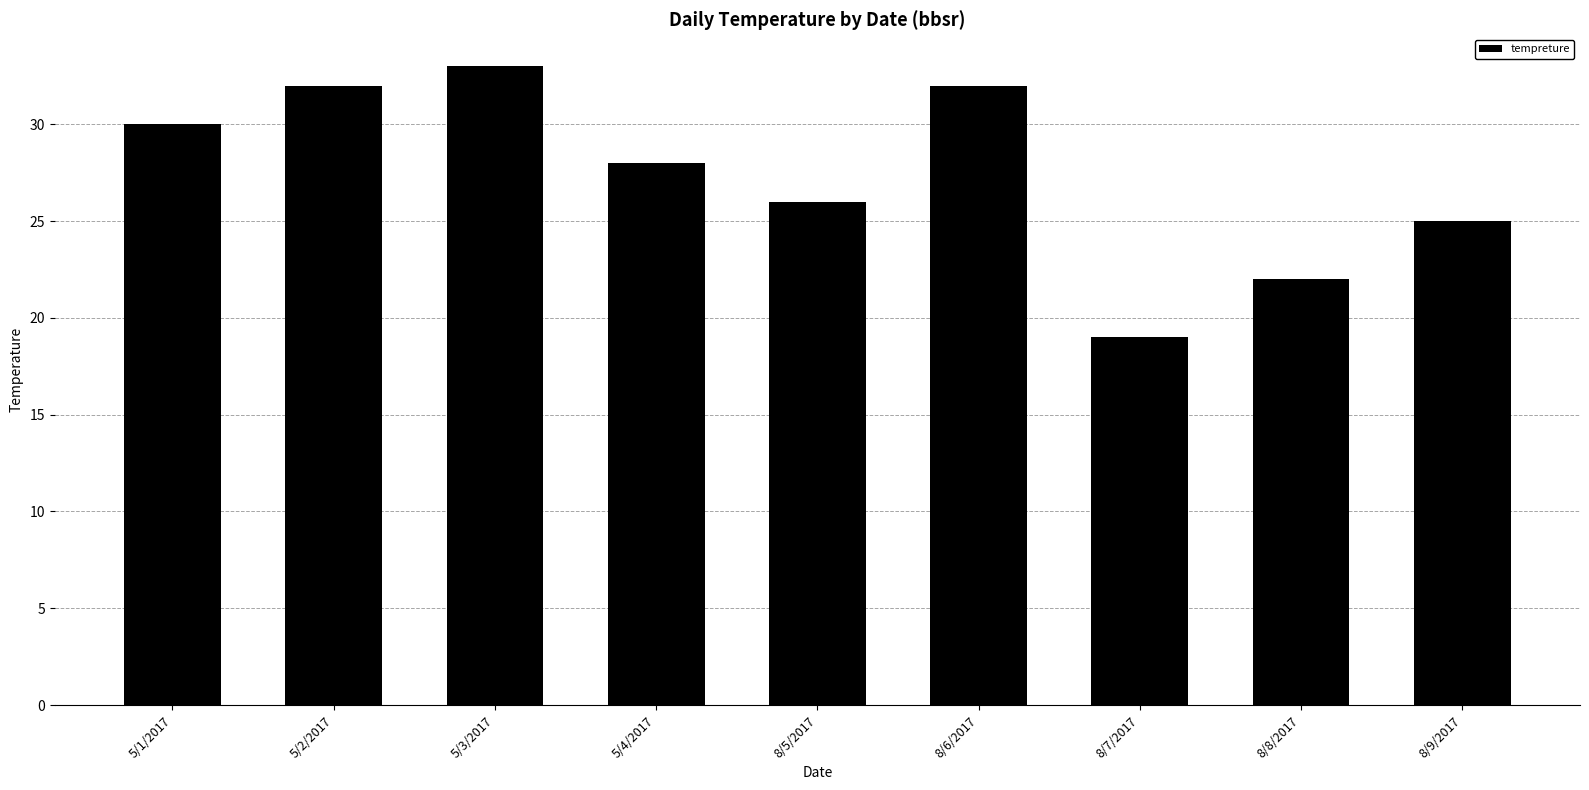

What is the label of the 8th bar from the left?

8/8/2017